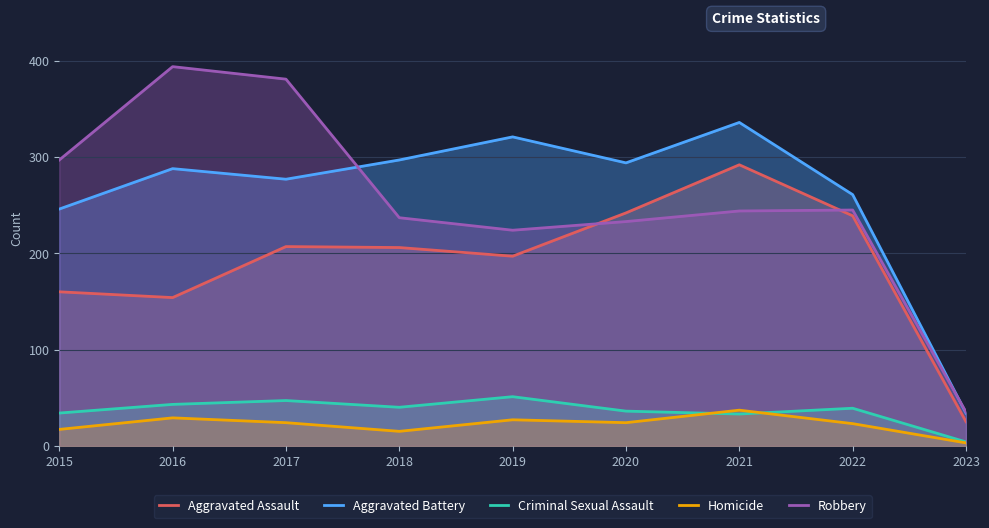

How many distinct data groups are displayed?

5